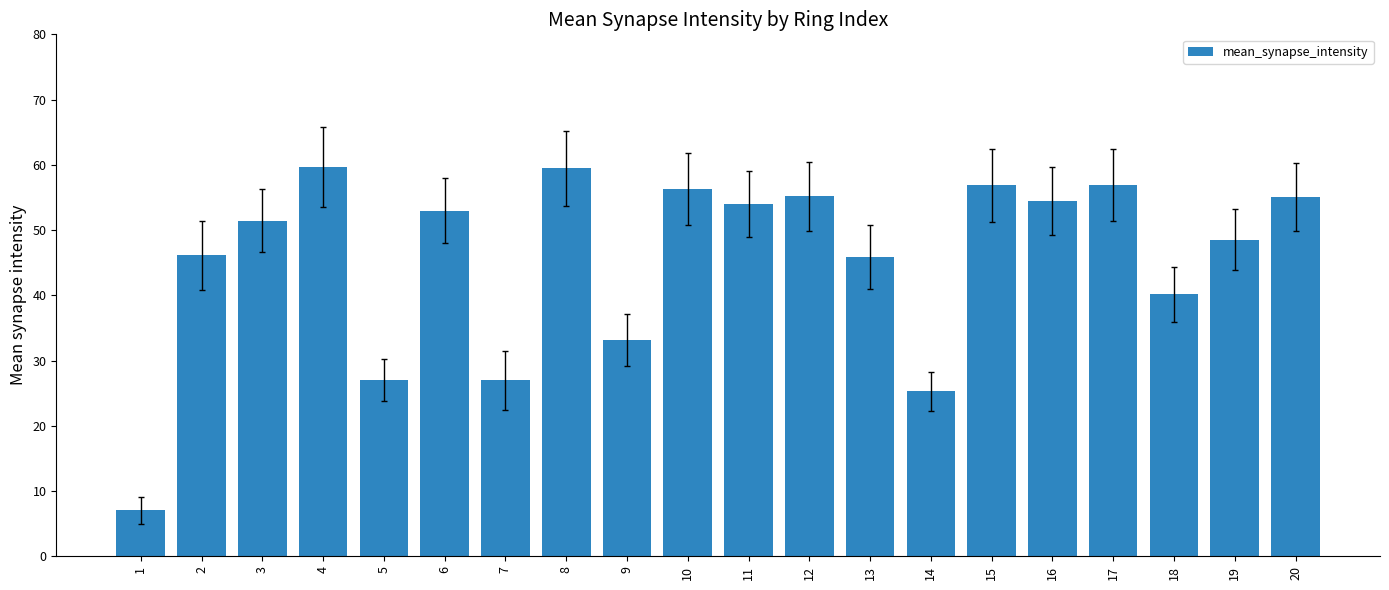

What is the value of the 15th bar from the left?

56.9